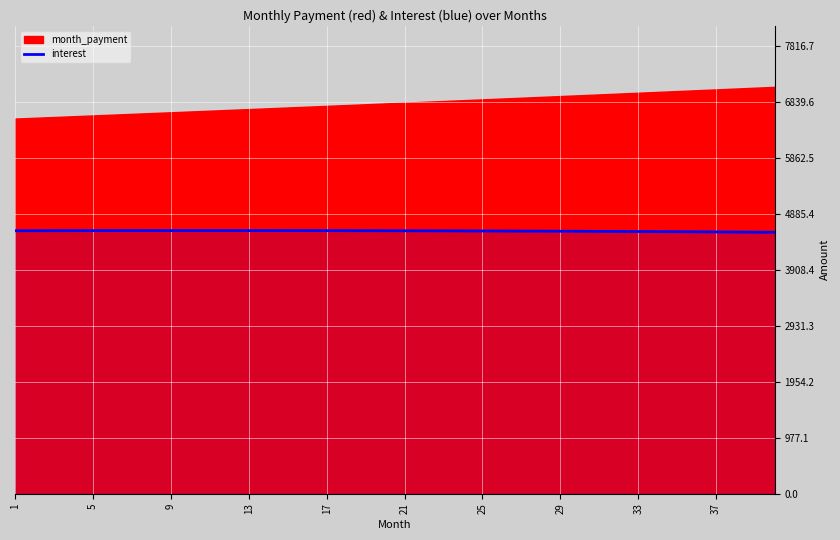

What is the minimum value for interest?

4566.4